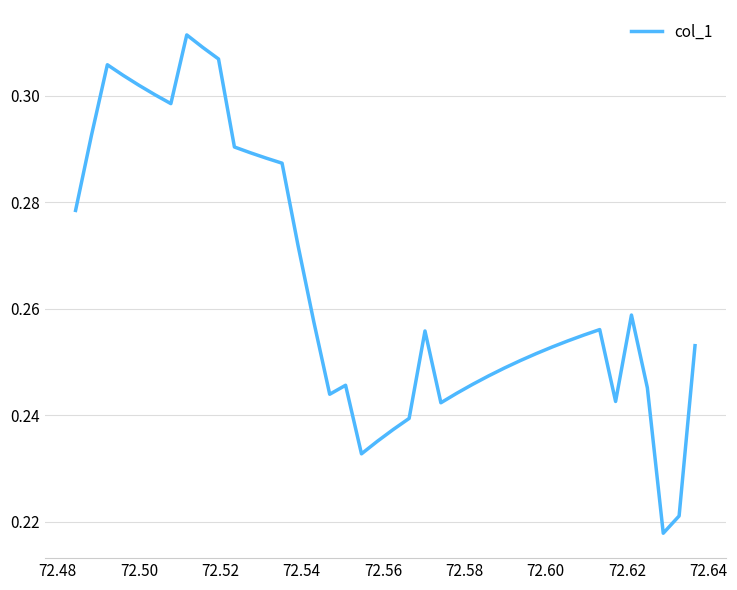

What is the sum of all values?

10.6